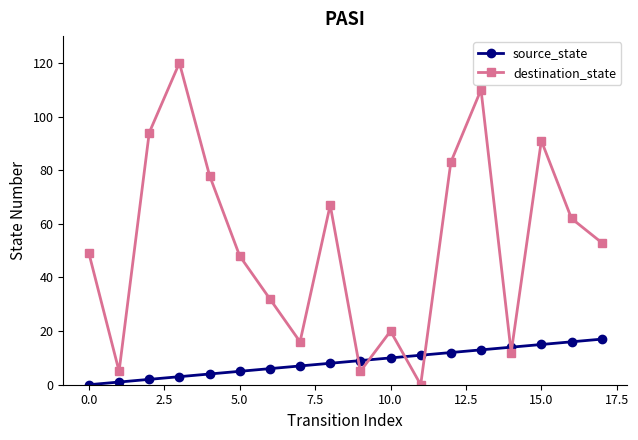

Which series has the largest total across all categories?

destination_state